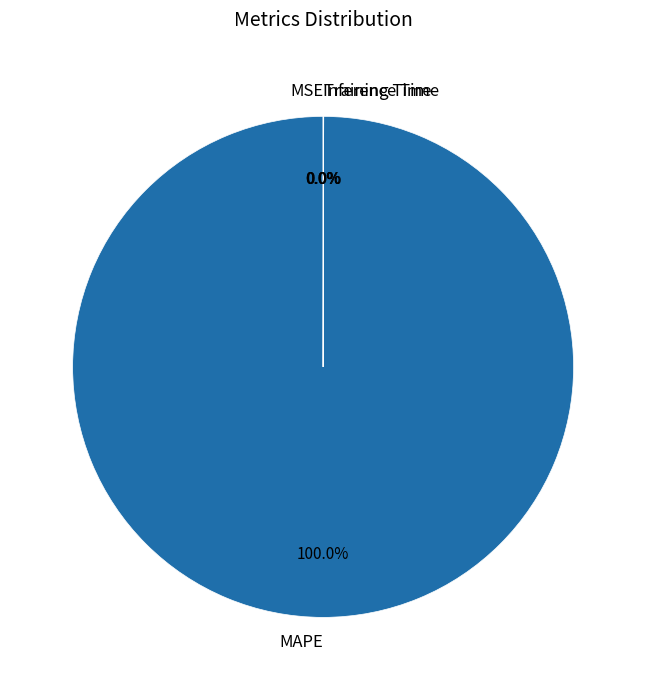

Which category has the biggest portion of the pie?

MAPE